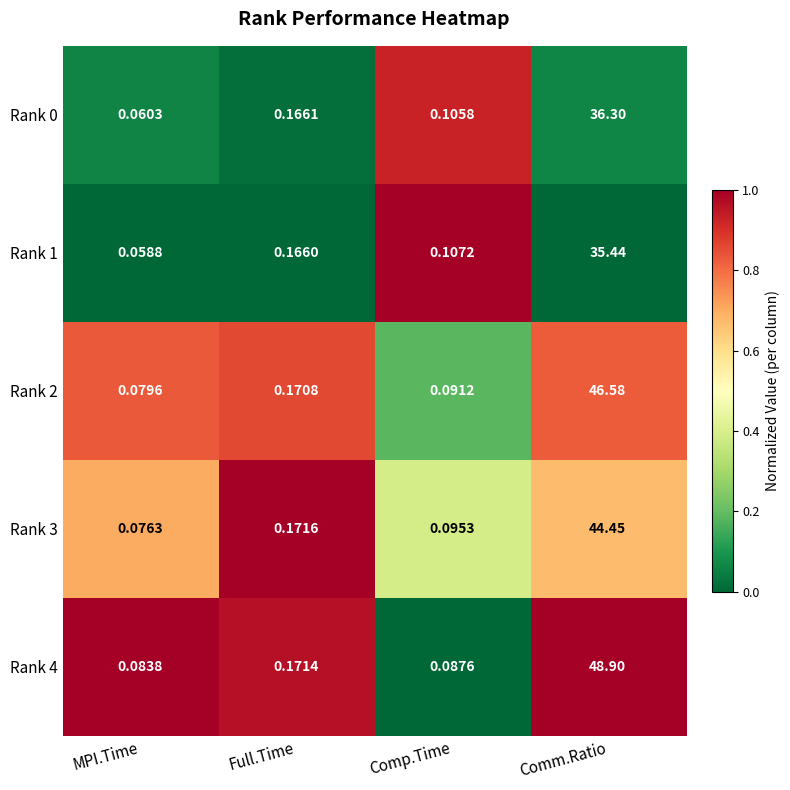

At which label is Rank 1 closest to 17?

Full.Time